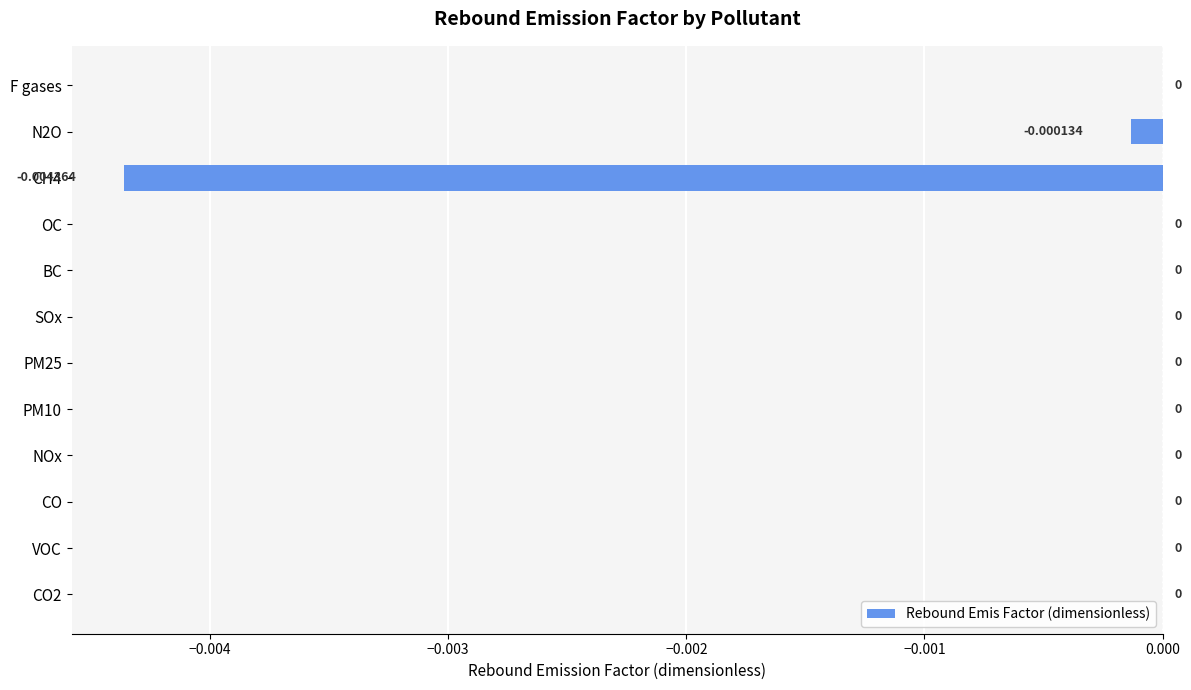

How many series are shown in this chart?

1